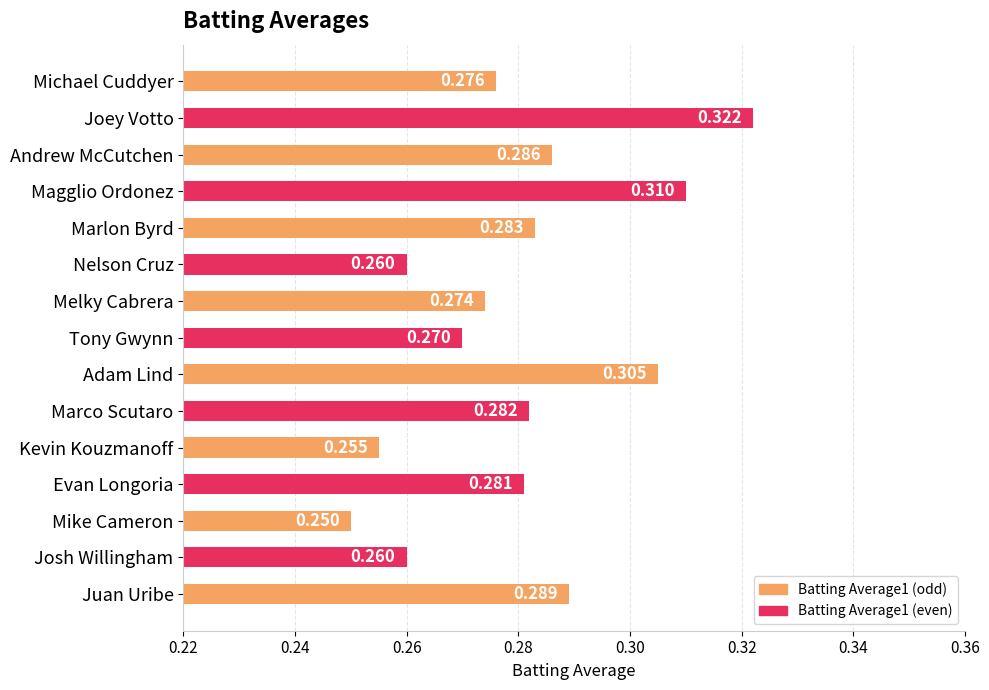

At which category does the chart reach its peak across all series?

Joey Votto